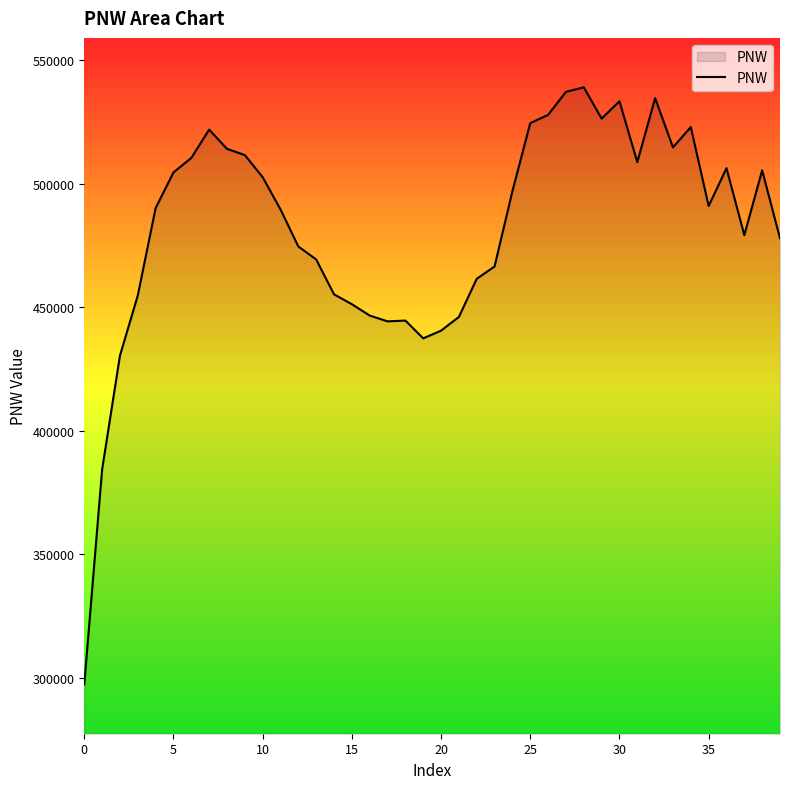

True or false: the data has more than 0 interior local peaks.

True